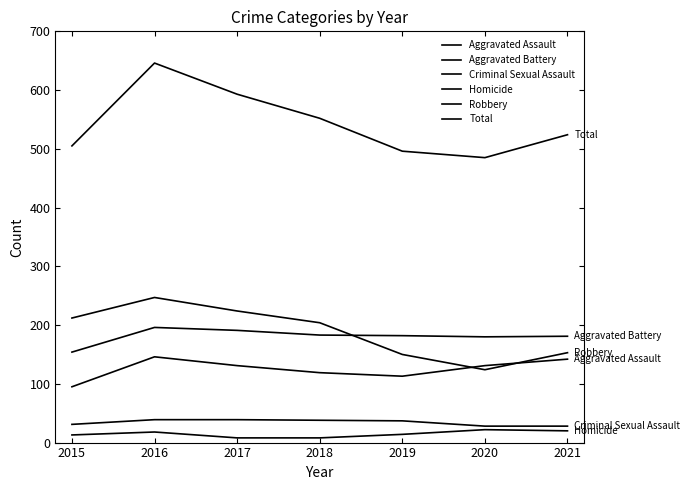

Does the chart display data point markers on the line(s)?

No